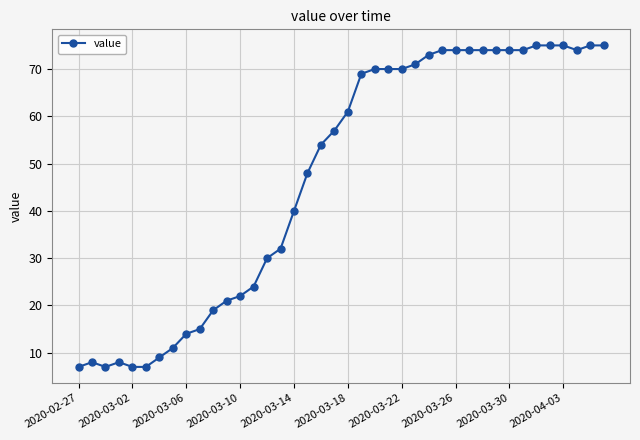

What is the difference between the maximum and minimum values?

68